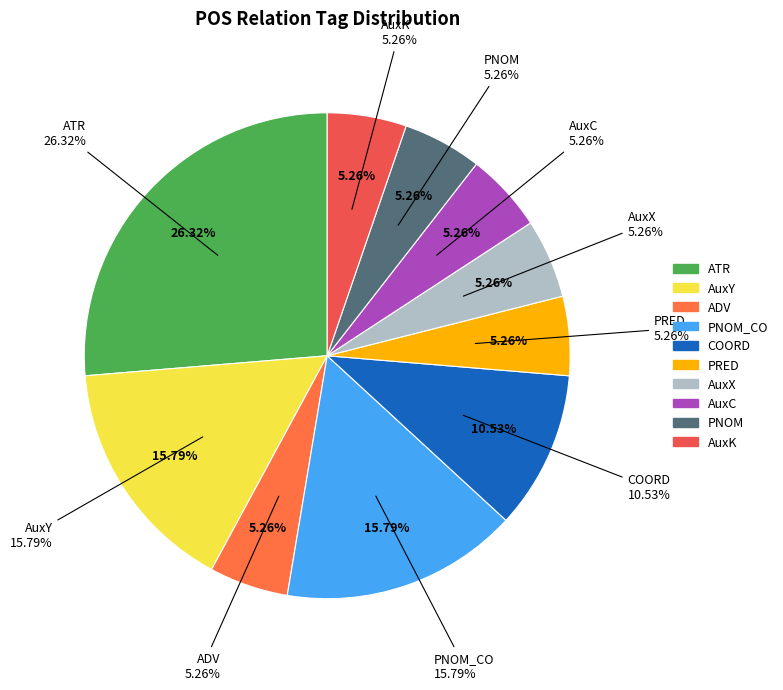

Does AuxX represent more than half of the total?

No